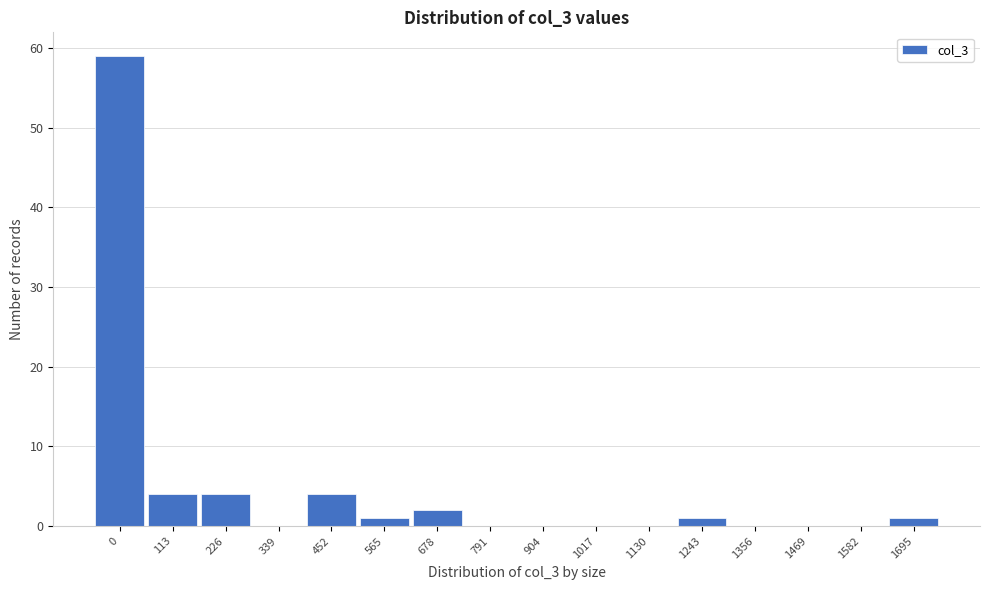

Reading left to right, transcribe all the data shown in this chart.

0=59	113=4	226=4	339=0	452=4	565=1	678=2	791=0	904=0	1017=0	1130=0	1243=1	1356=0	1469=0	1582=0	1695=1